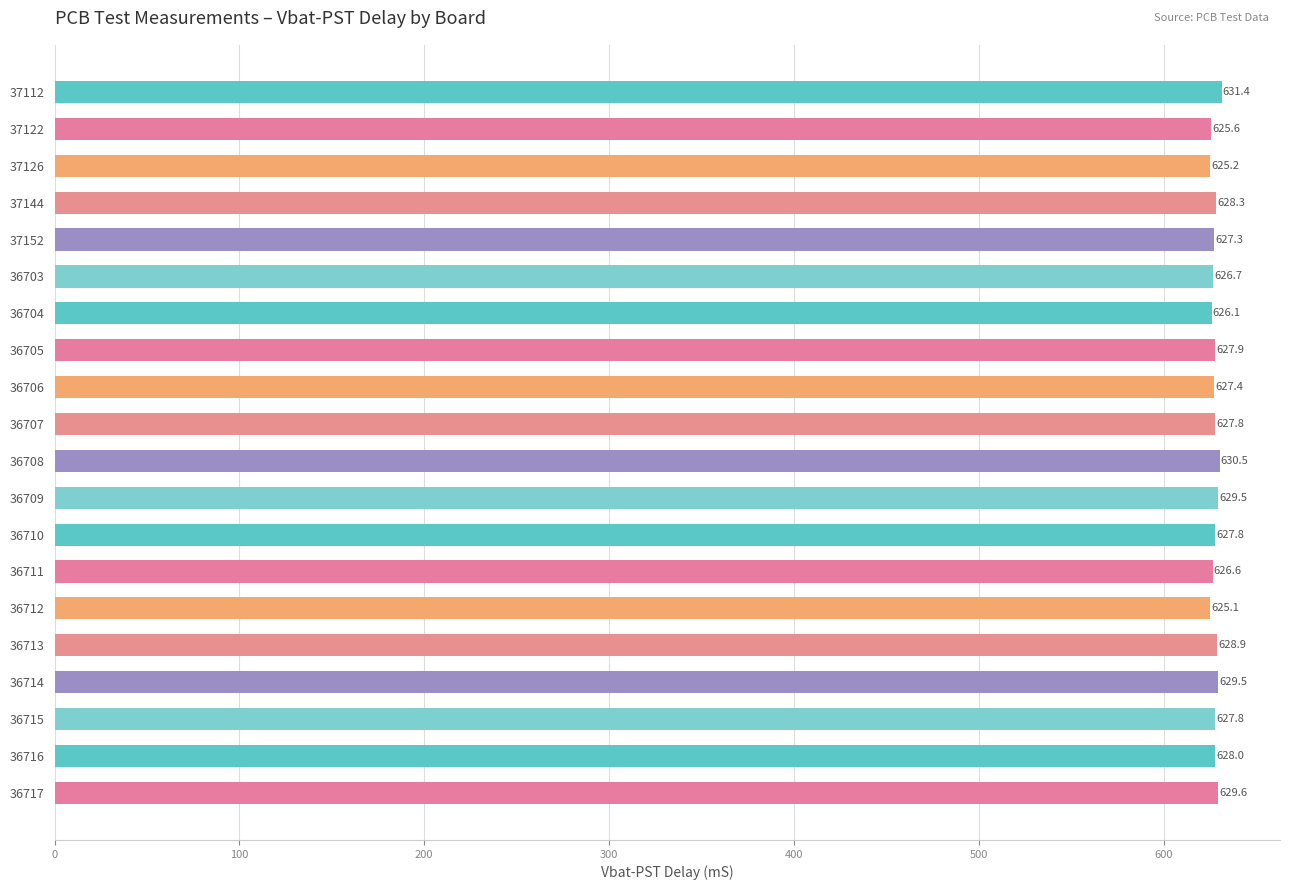

How many data points are less than 627?

6